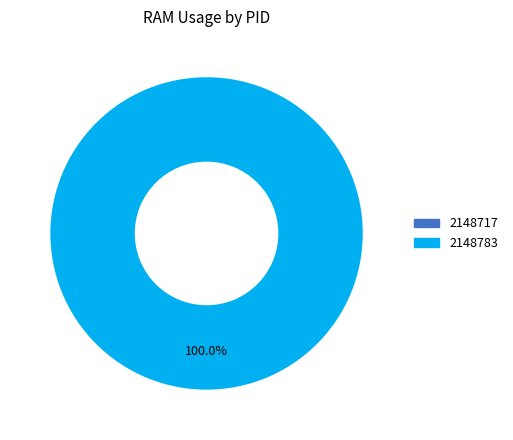

Between 2148717 and 2148783, which is larger?

2148783